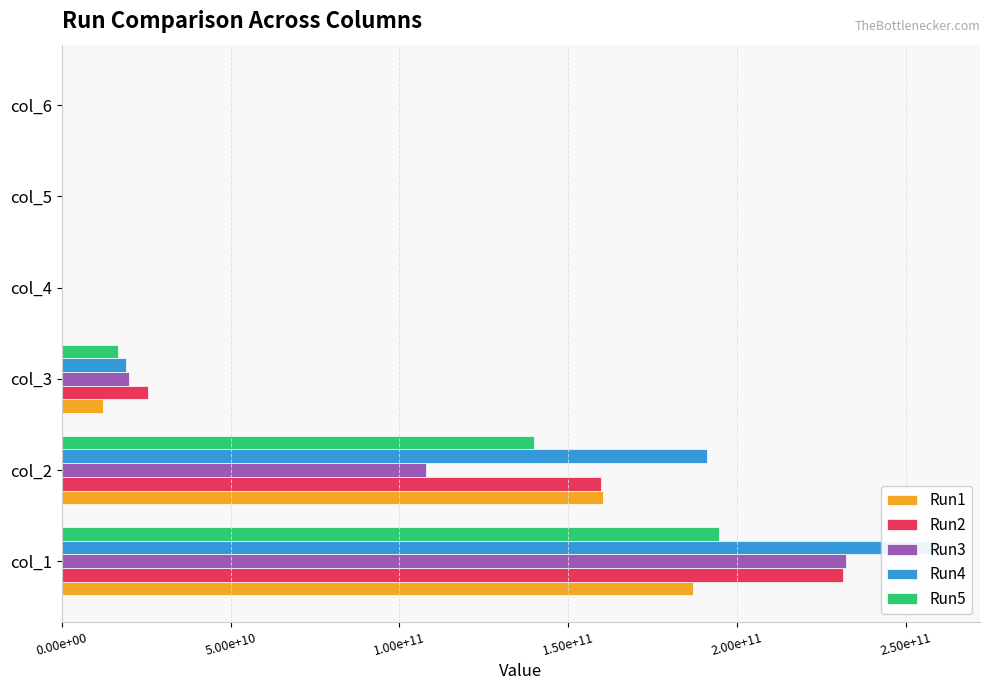

True or false: Run3 has a value of 31732067219.9 at col_3.

False